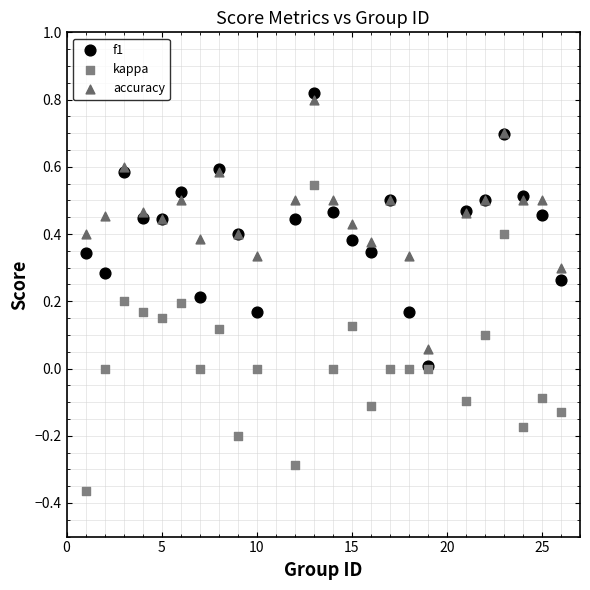

Which series contains the lowest Y value?

kappa